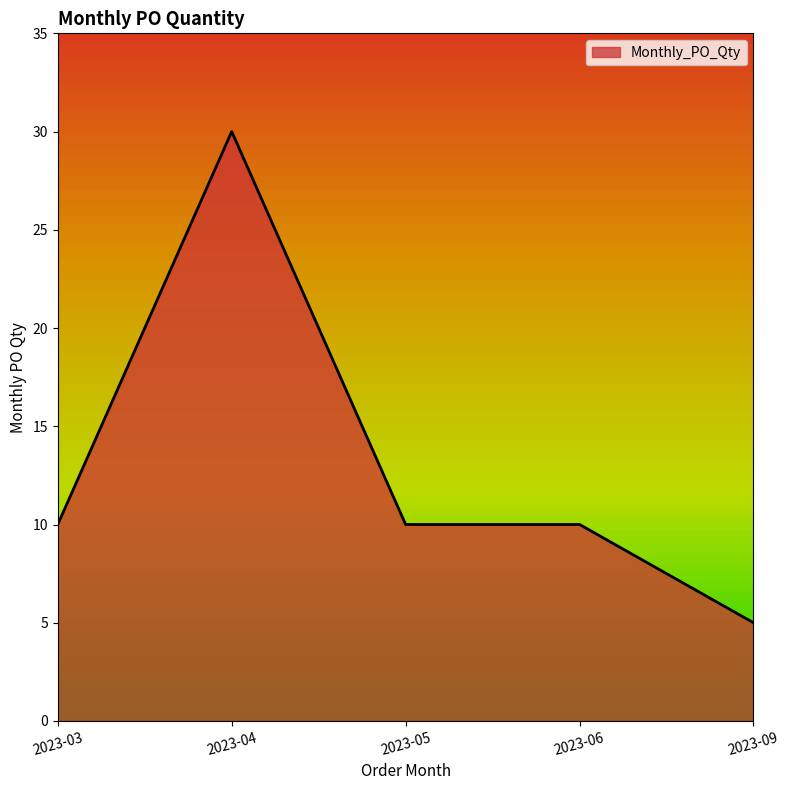

What is the ratio of the value at 2023-05 to the value at 2023-04?

0.3